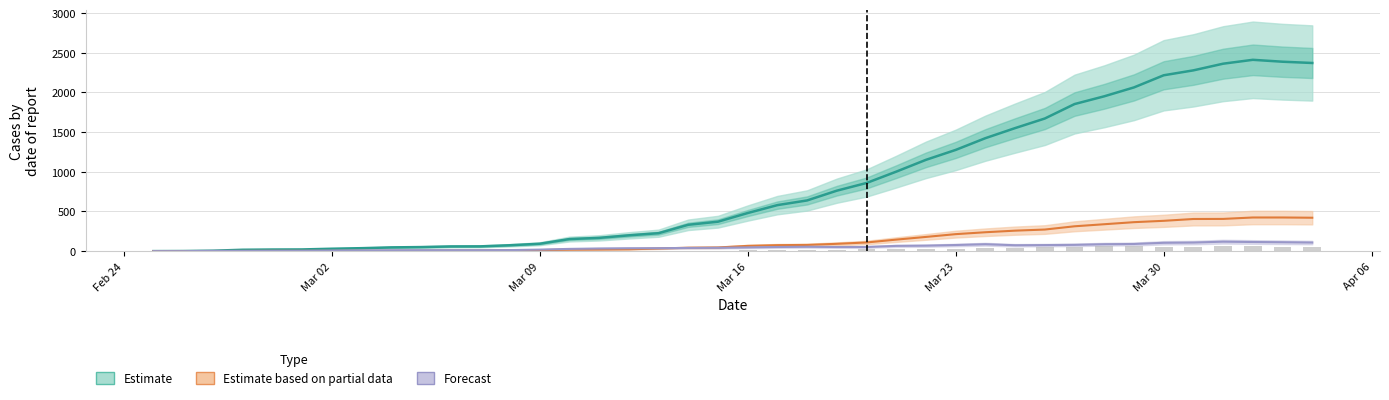

What is the average value of the Forecast series?

49